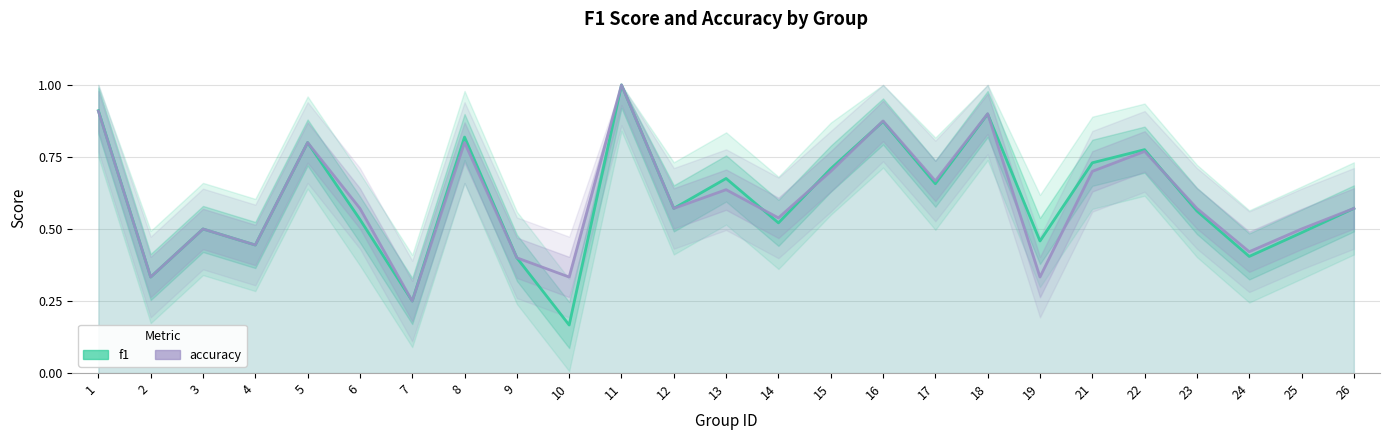

What is the smallest value displayed?

0.2